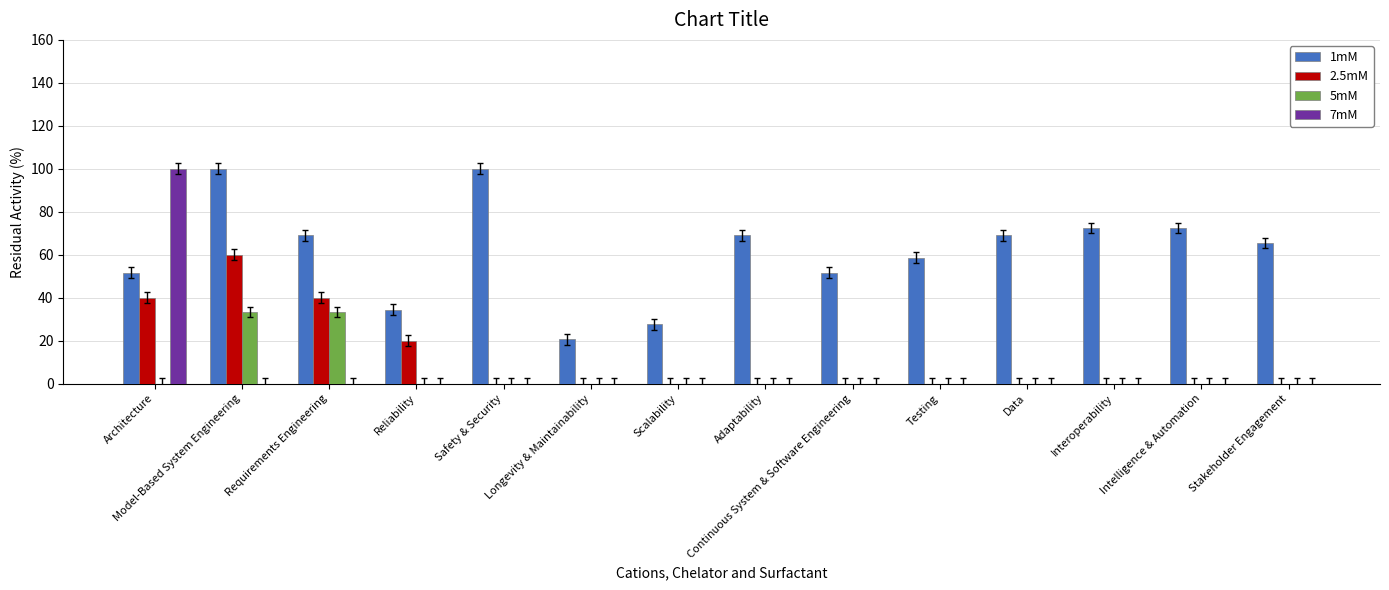

Count the number of categories in the chart.

14